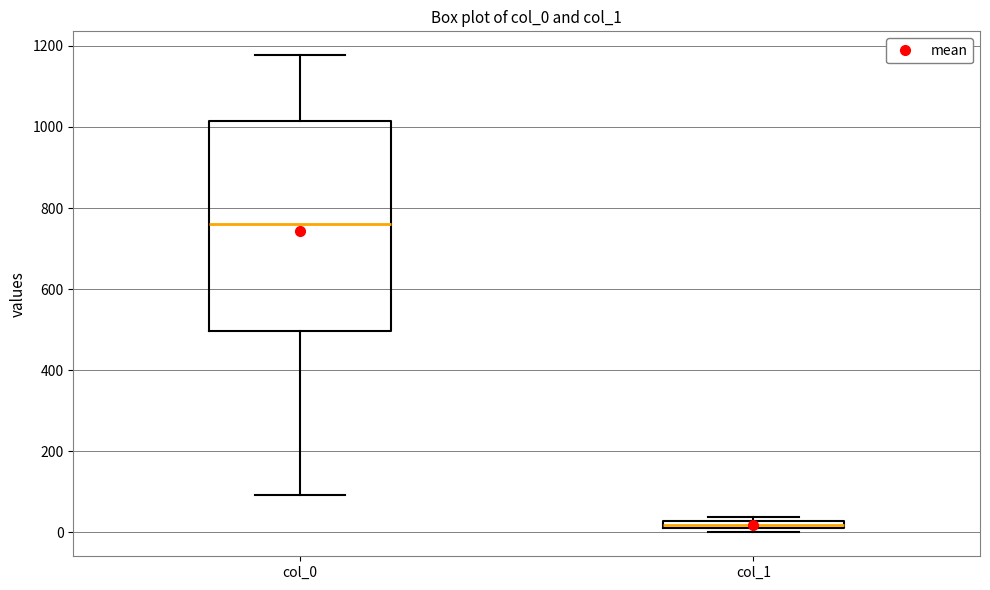

Which box is the tallest, from its lower edge to its upper edge?

col_0